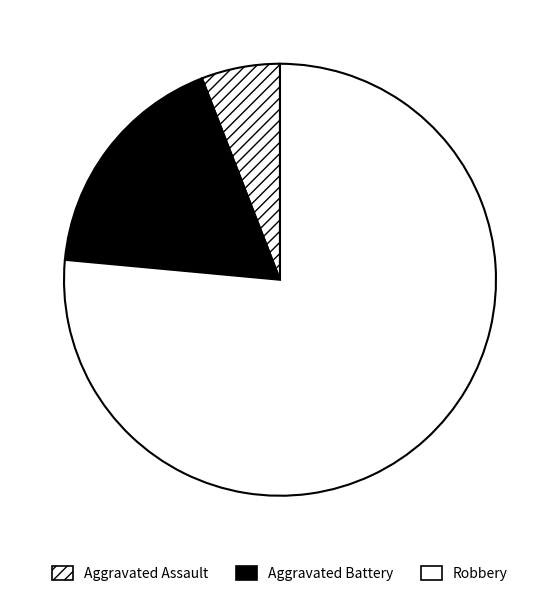

Which category has the smallest portion of the pie?

Aggravated Assault